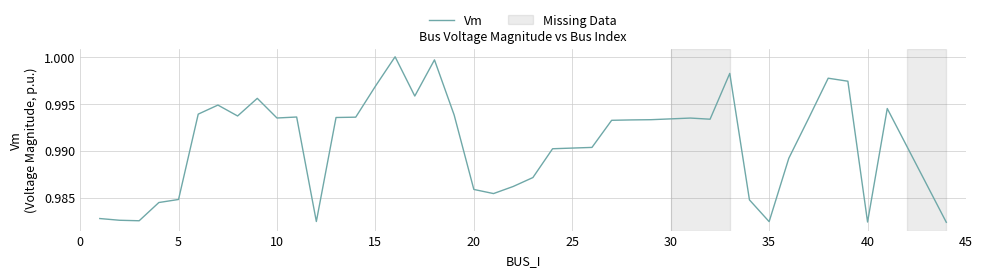

What is the value of the 12th point from the left?

1.0